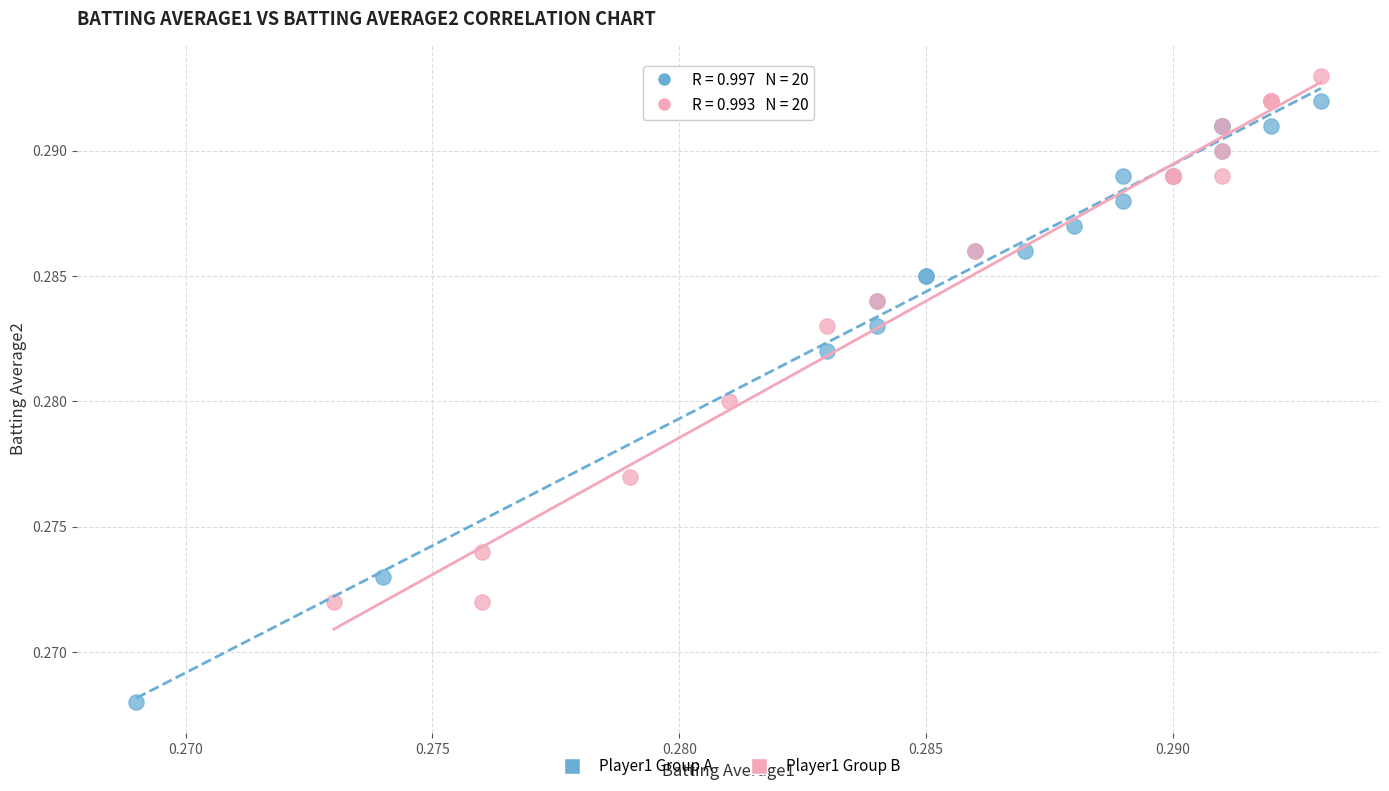

Which series has the largest Y range (max minus min)?

Player1 Group A